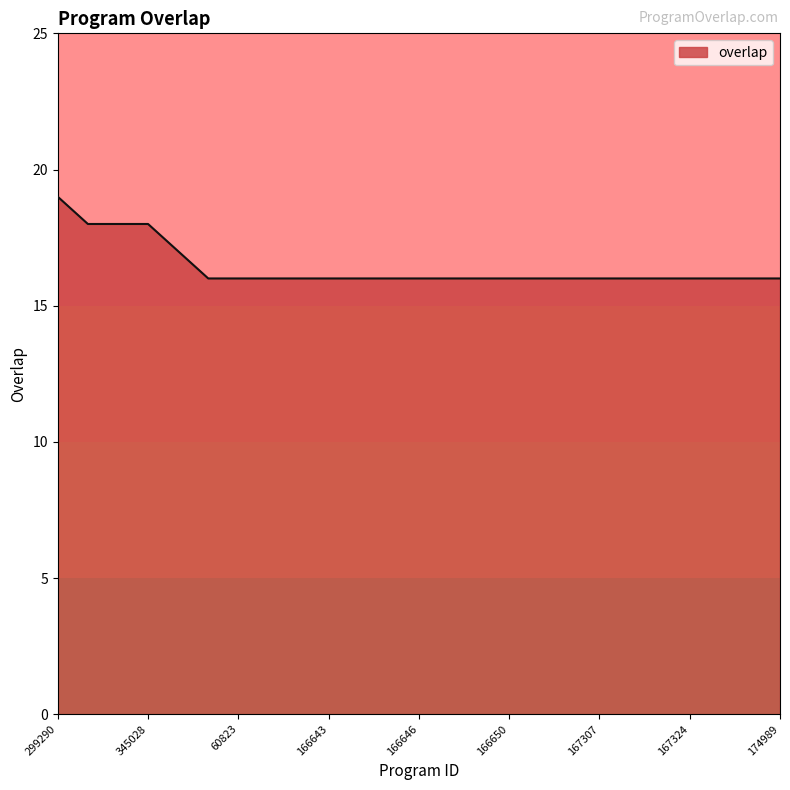

What is the maximum value shown in the chart?

19